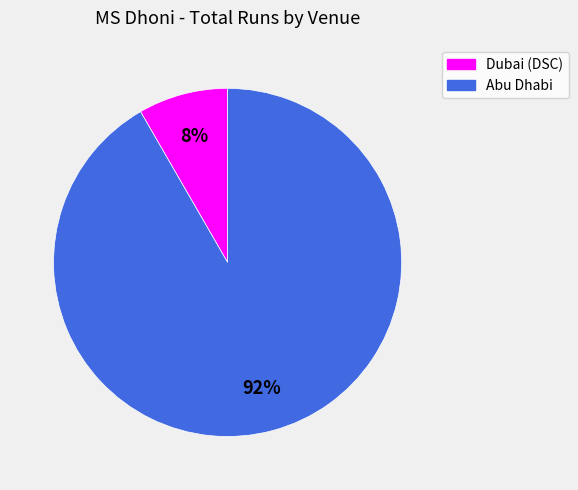

True or false: Abu Dhabi accounts for 98% of the total.

False